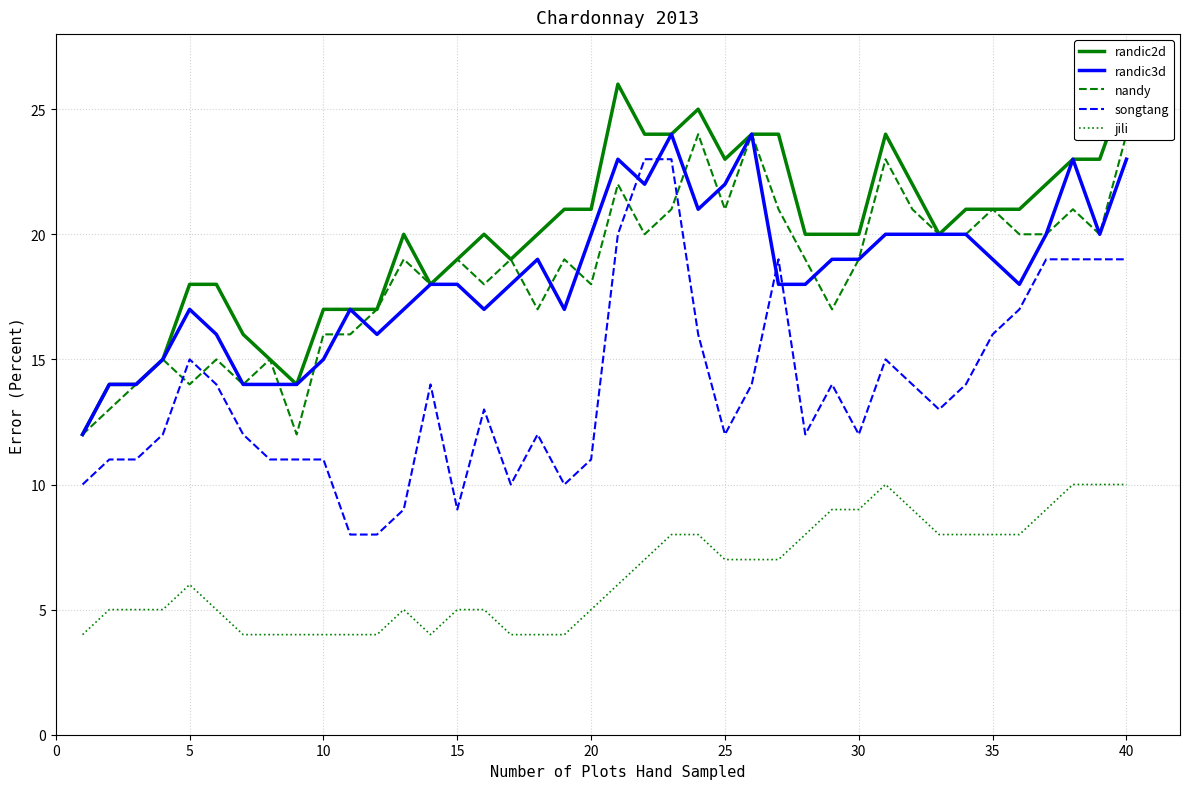

At how many categories does at least one series exceed 17?

30